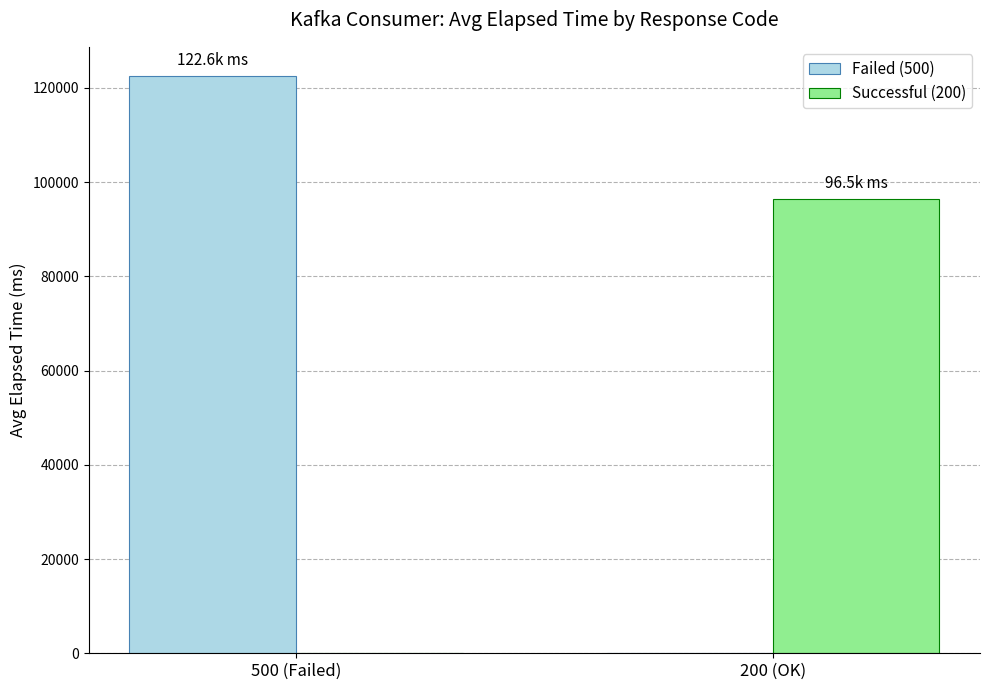

Which series has the largest range (max minus min)?

Failed (500)